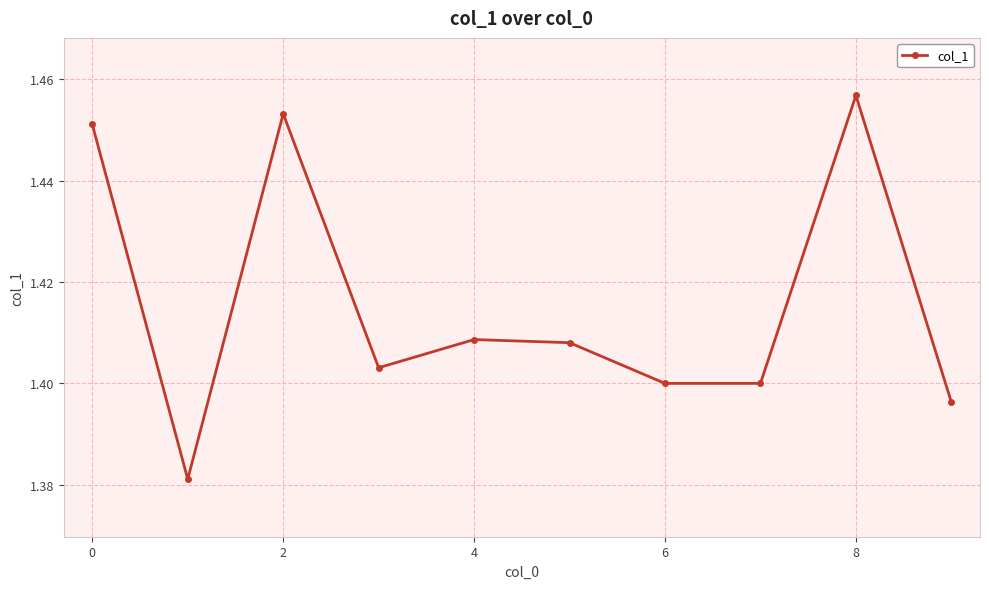

What is the difference between the second highest and minimum values?

0.1